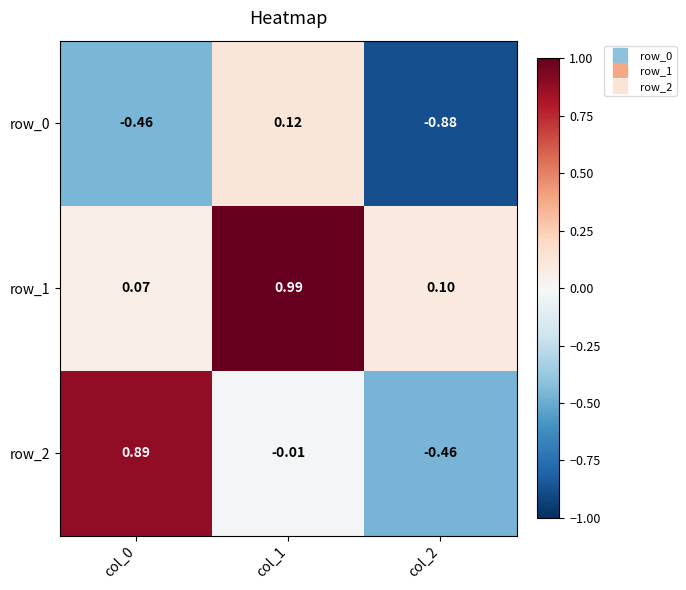

Is the value of row_1 at col_1 greater than the value of row_2 at col_2?

Yes